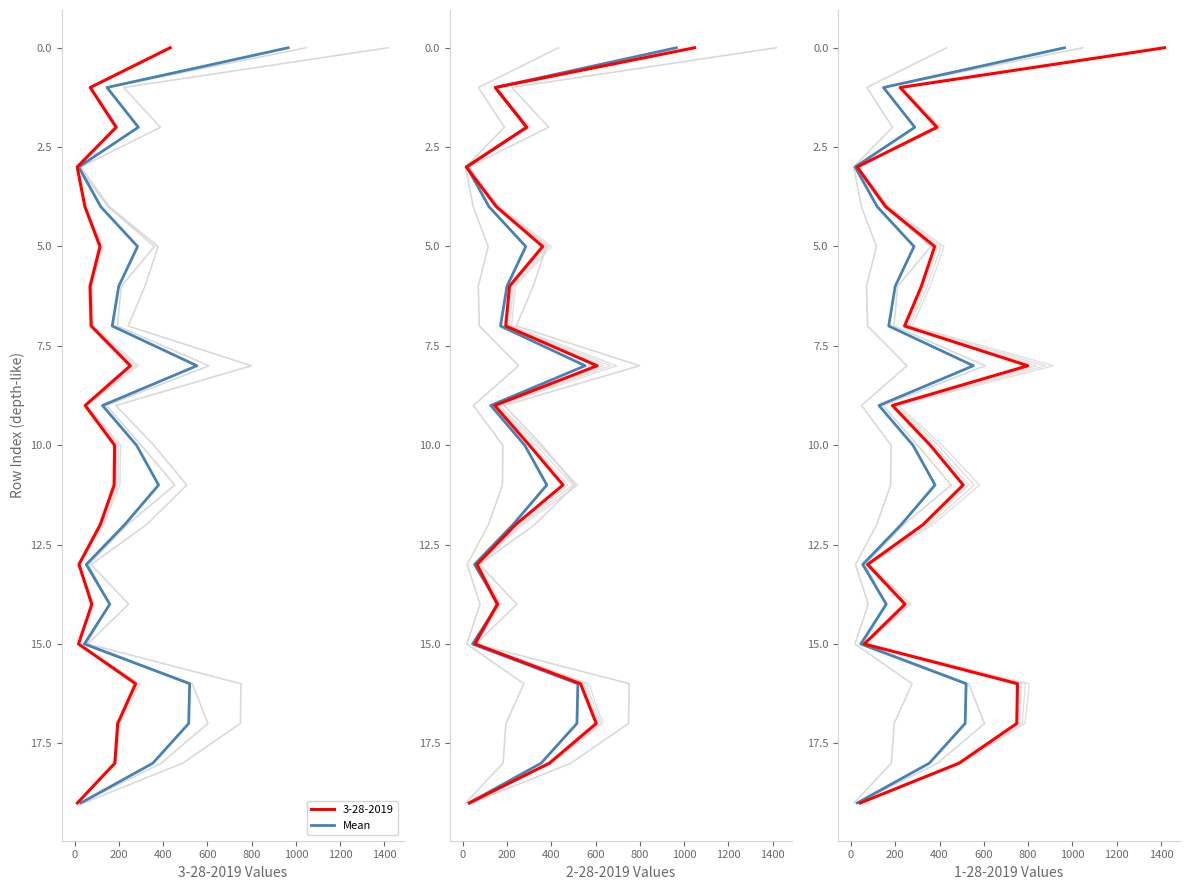

What is the difference between the maximum and second lowest values?

18